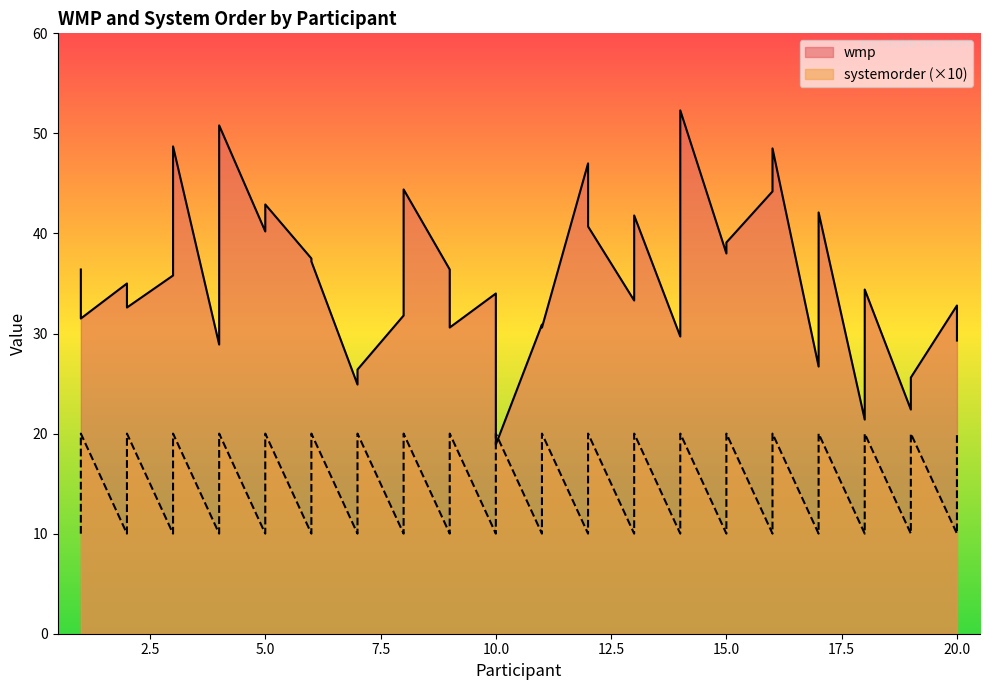

What is the average value of the systemorder series?

15.0